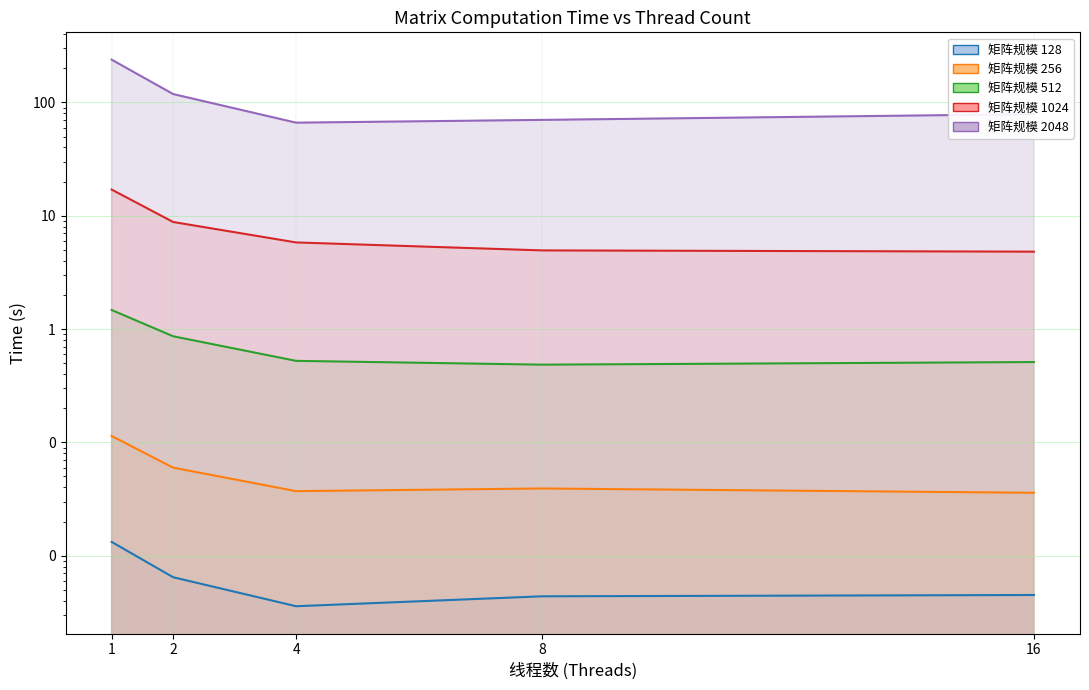

Is it true that 2048 equals 118.5 at 2?

True